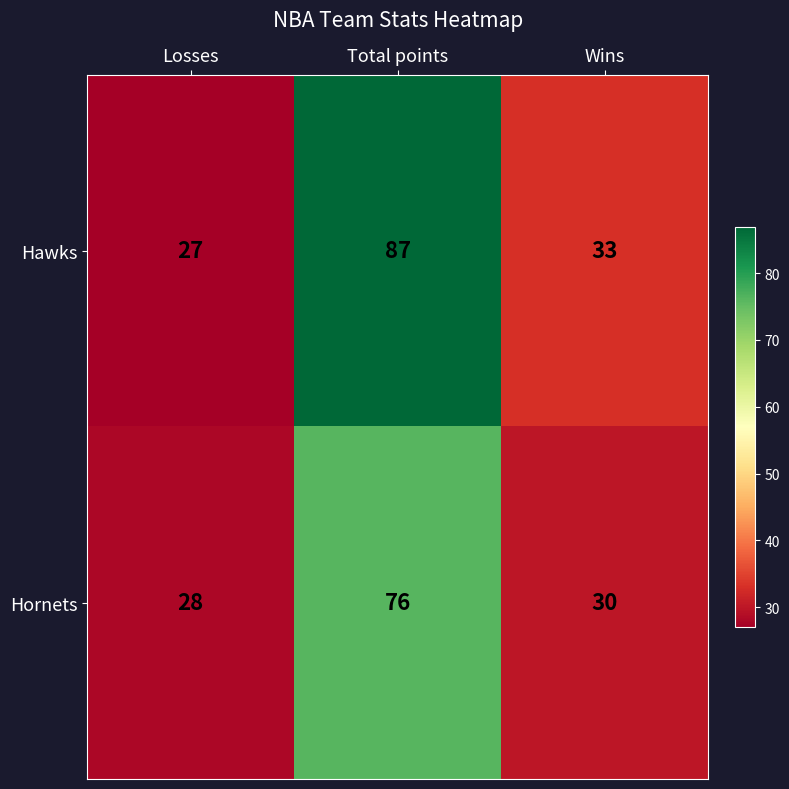

What is the total value across all series at Wins?

63